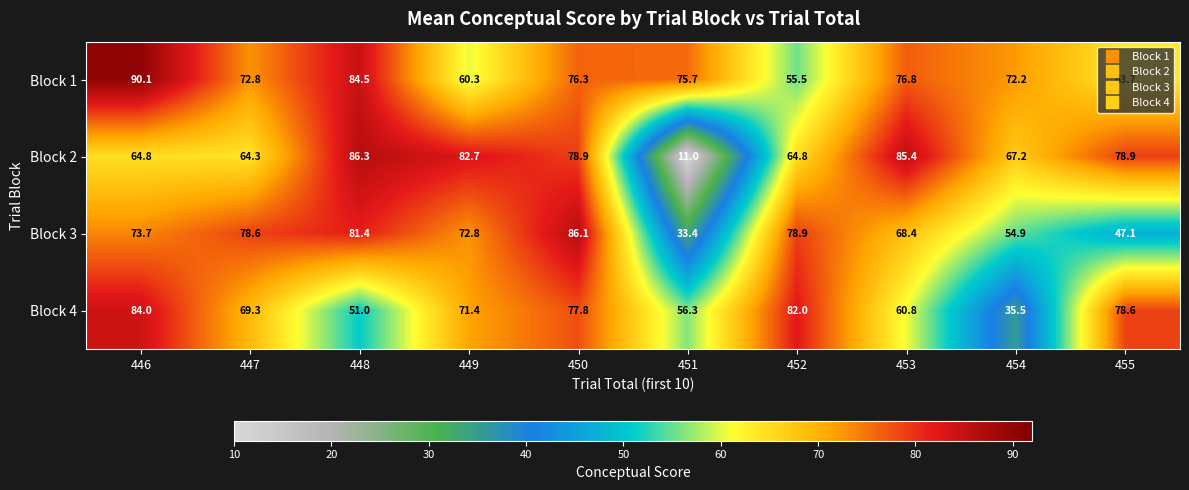

Where does the Block 4 series first go above 71?

446